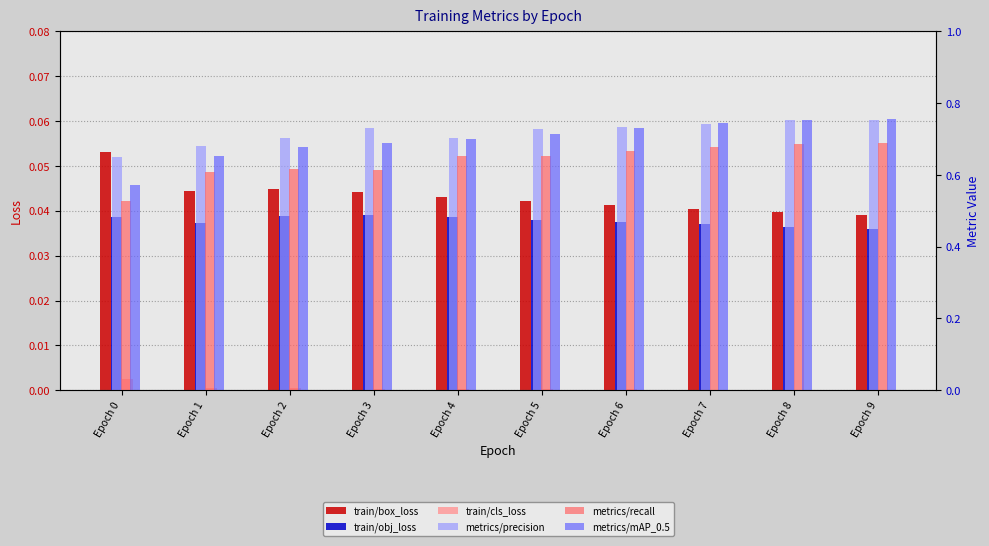

Which category has the lowest value across all series?

Epoch 9